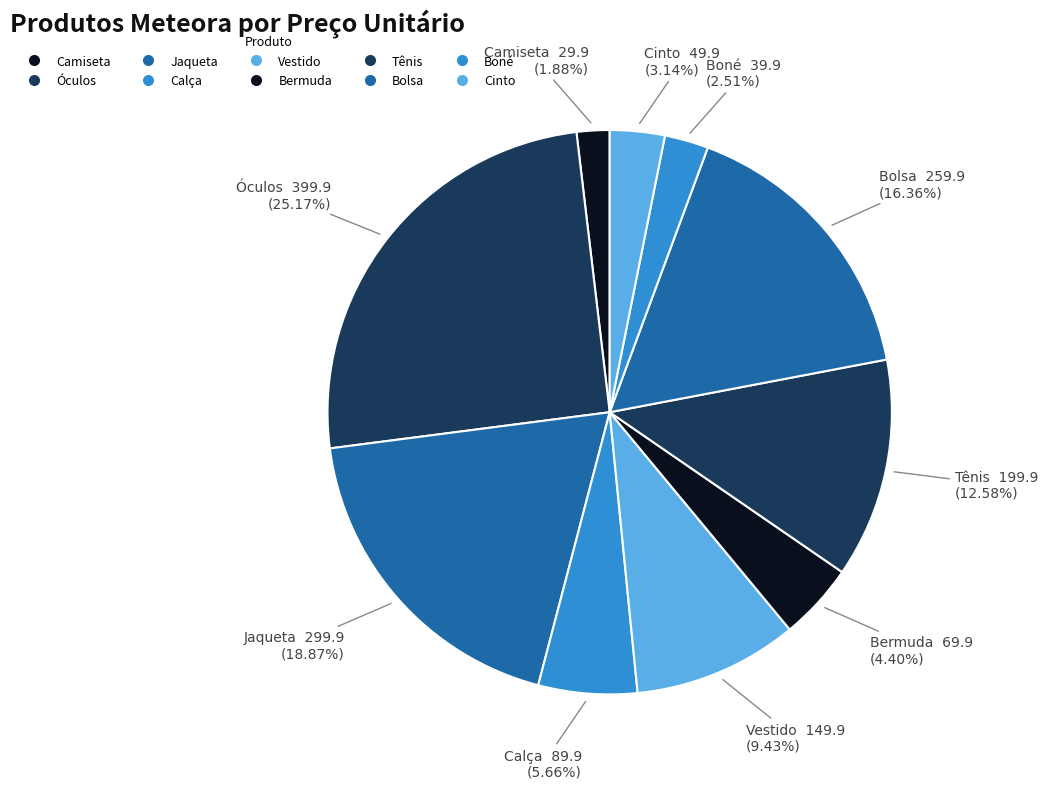

Is the sum of Camiseta and Bermuda greater than half?

No